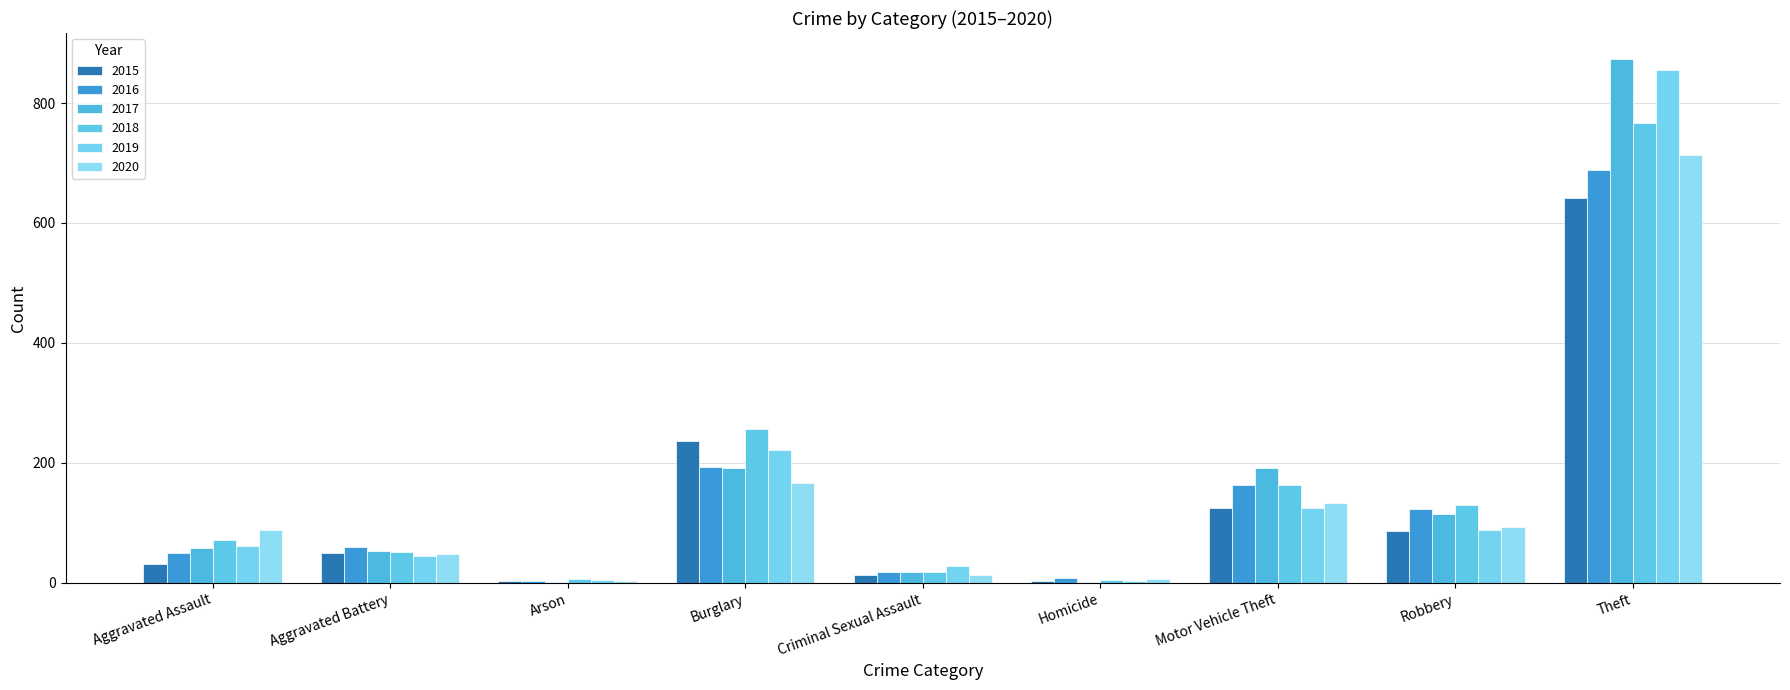

What is the difference between the maximum and minimum values in the 2020 series?

710